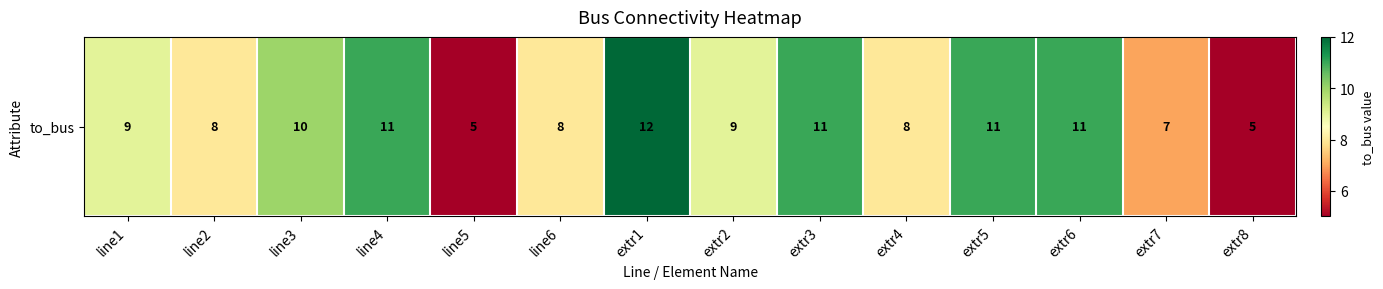

The value at extr8 is 8. True or false?

False